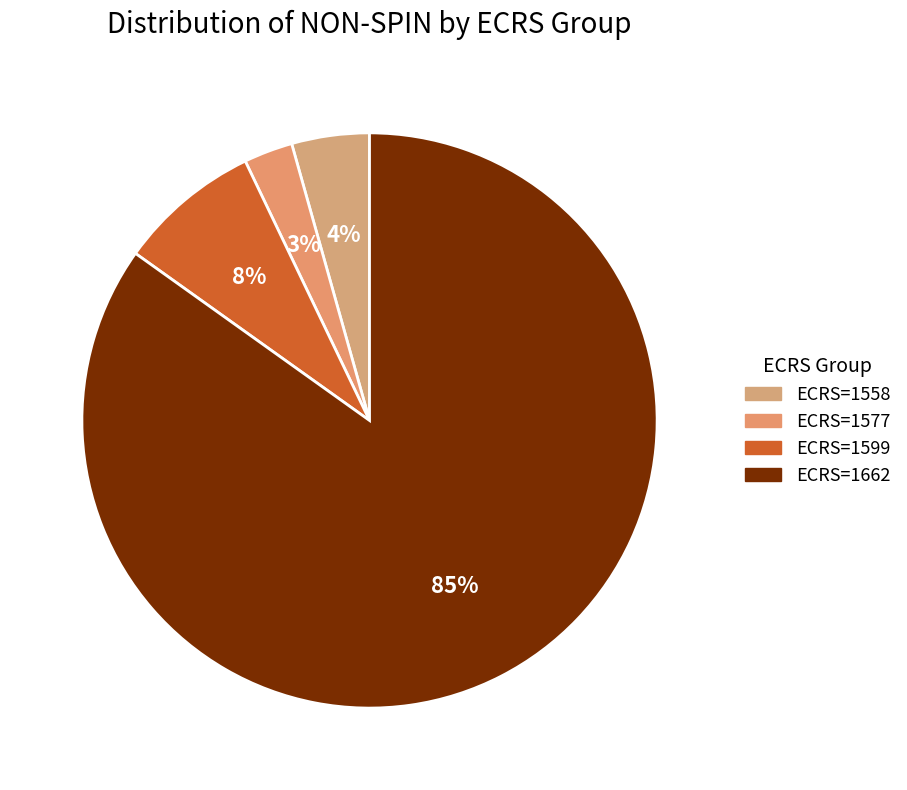

How many slices are in this pie chart?

4